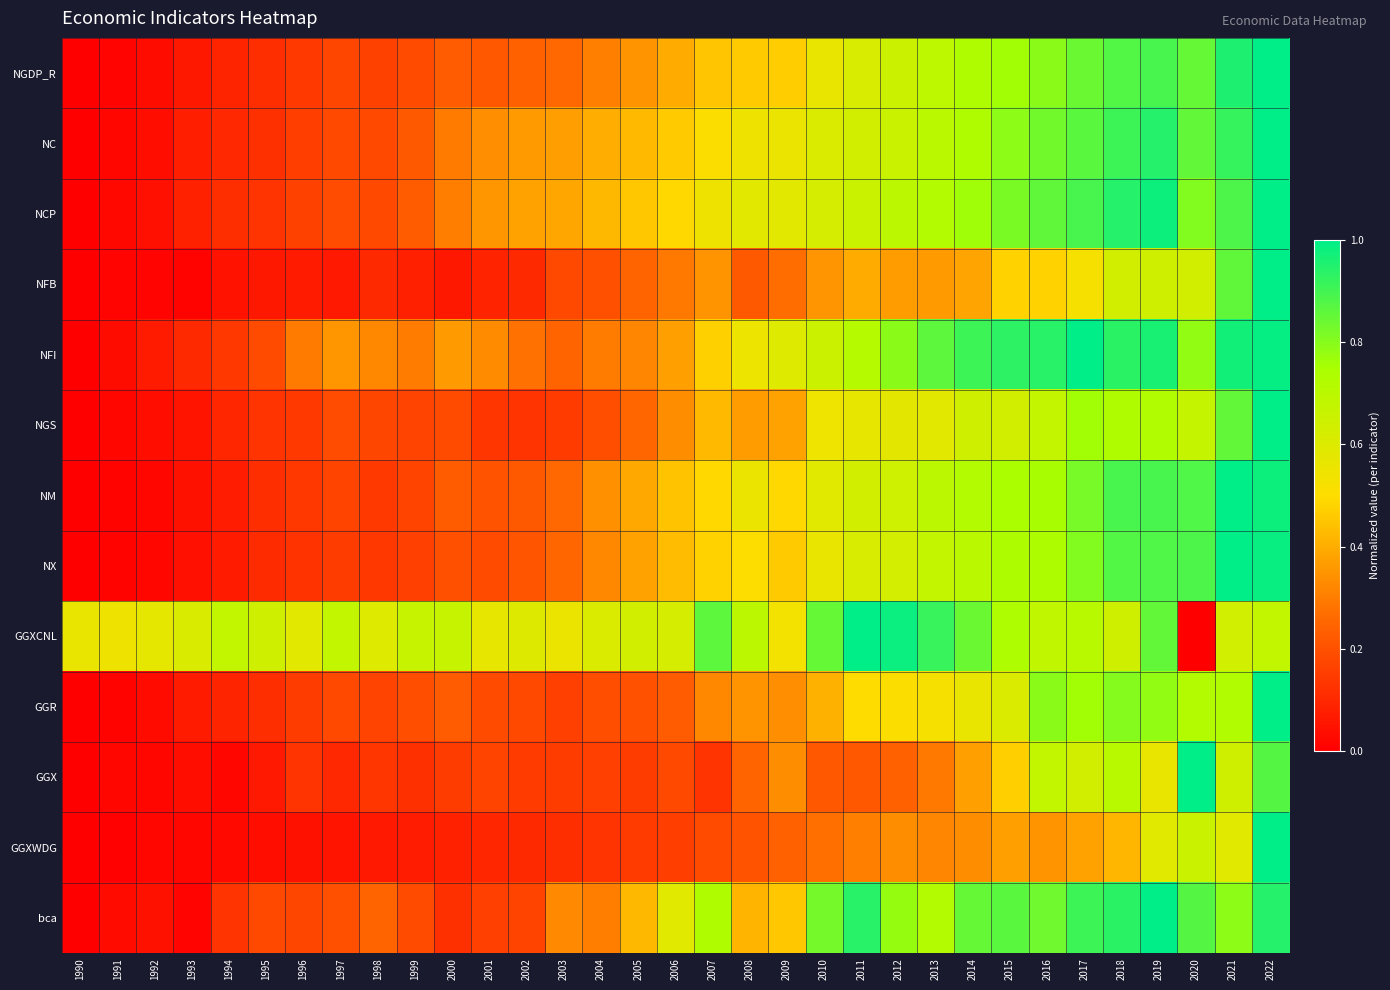

Rank the series at 2011 from lowest to highest value.

GGX, GGXWDG, NFB, GGR, NGS, NGDP_R, NX, NM, NC, NCP, NFI, bca, GGXCNL